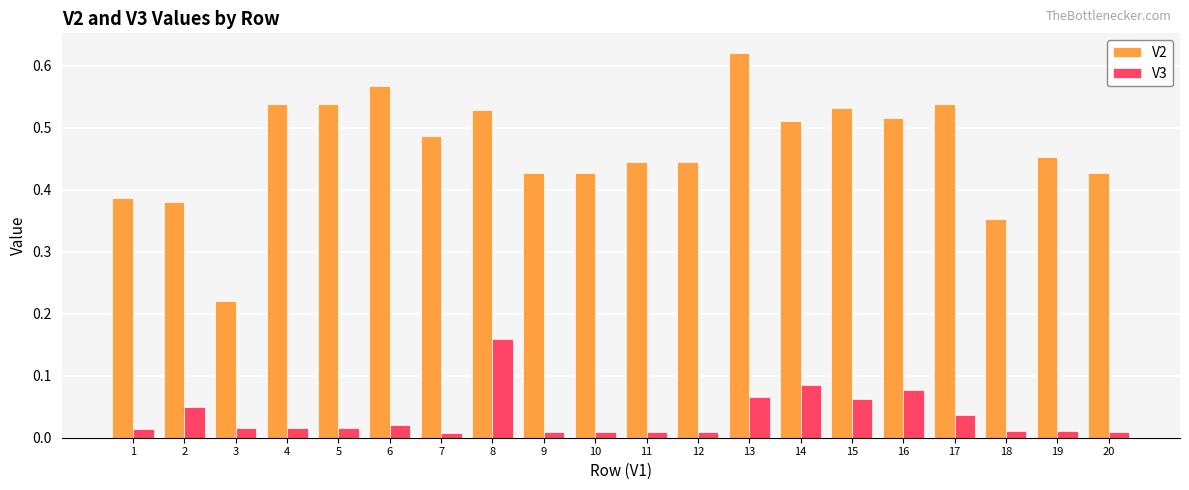

List the series in order of their peak value, lowest first.

V3, V2